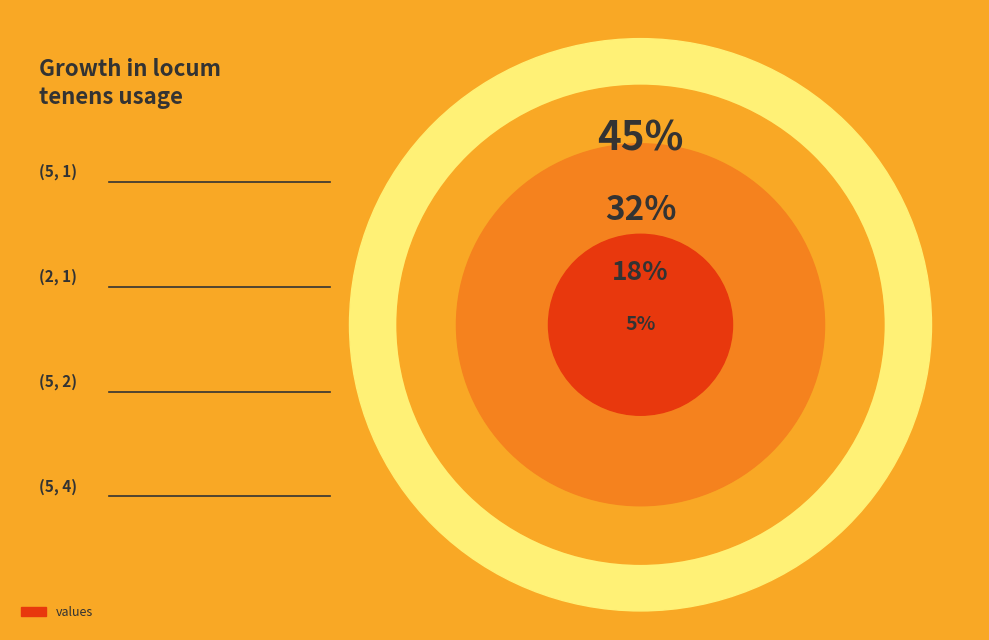

Which has a higher value, (2, 1) or (5, 2)?

(5, 2)